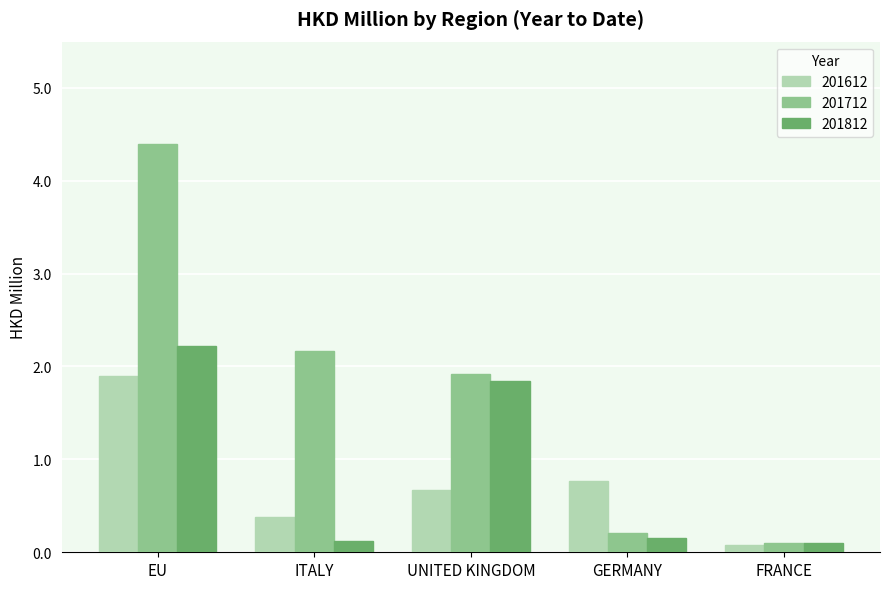

The 201612 series shows 1.9 at EU. True or false?

True